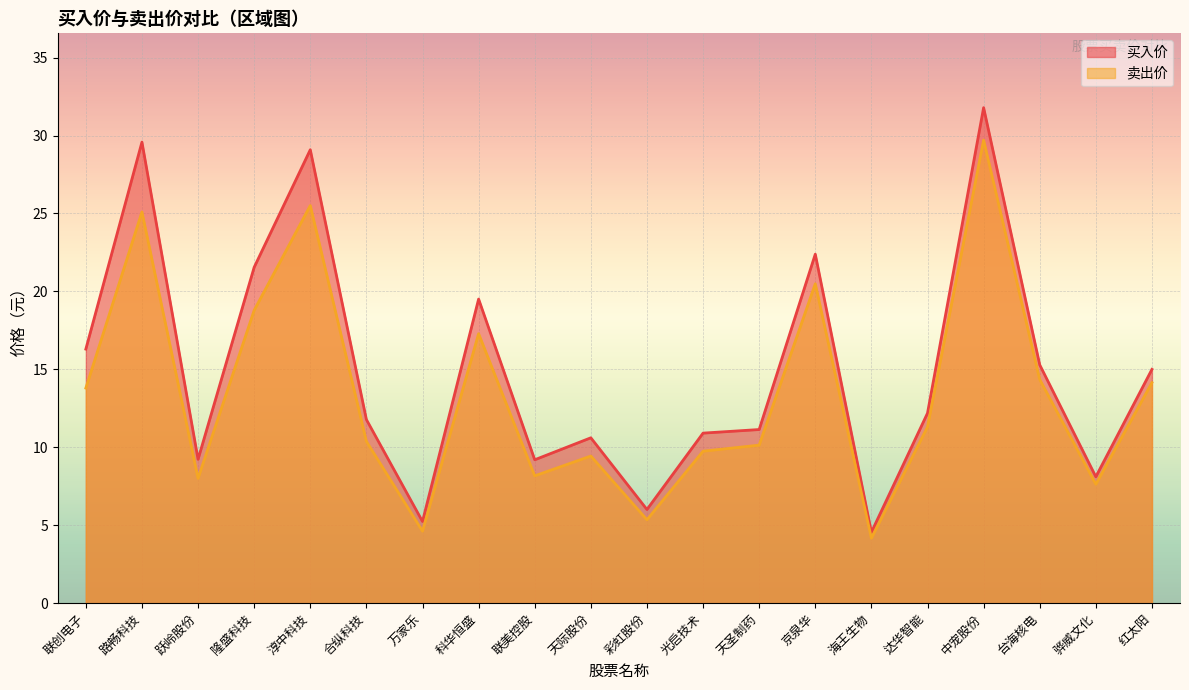

What position from the left is 中宠股份?

17